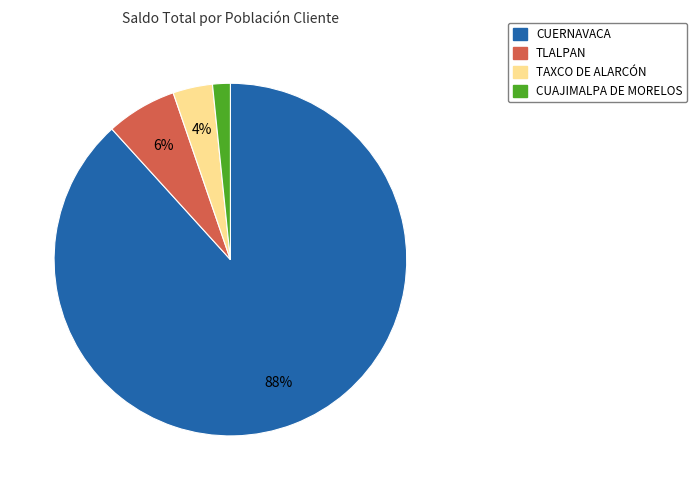

Does any single category account for the majority?

Yes